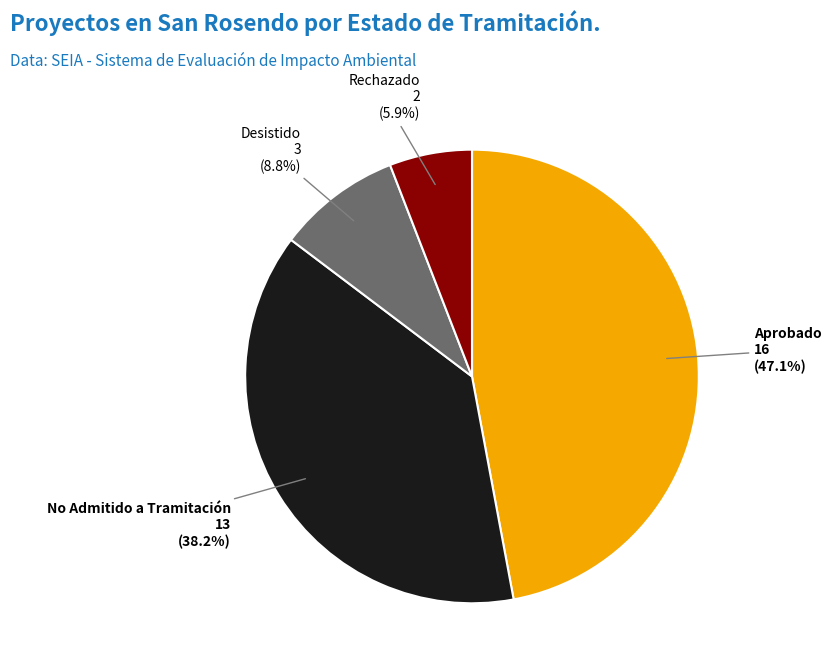

To the nearest percent, what portion does No Admitido a Tramitación represent?

38%